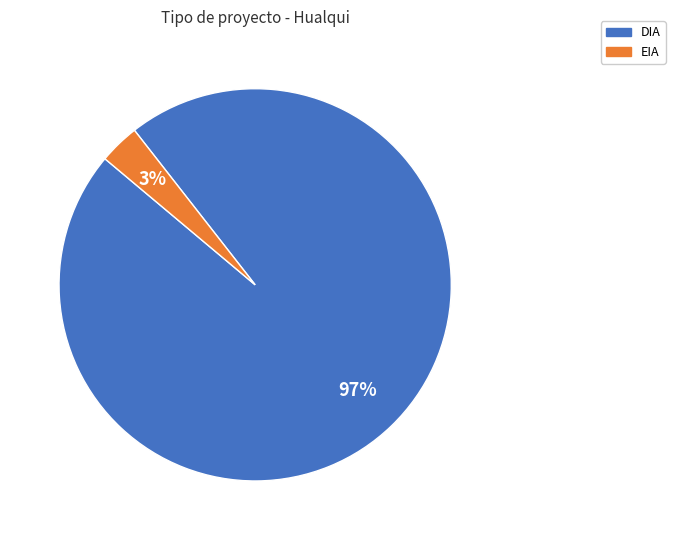

Which slice is the smallest?

EIA